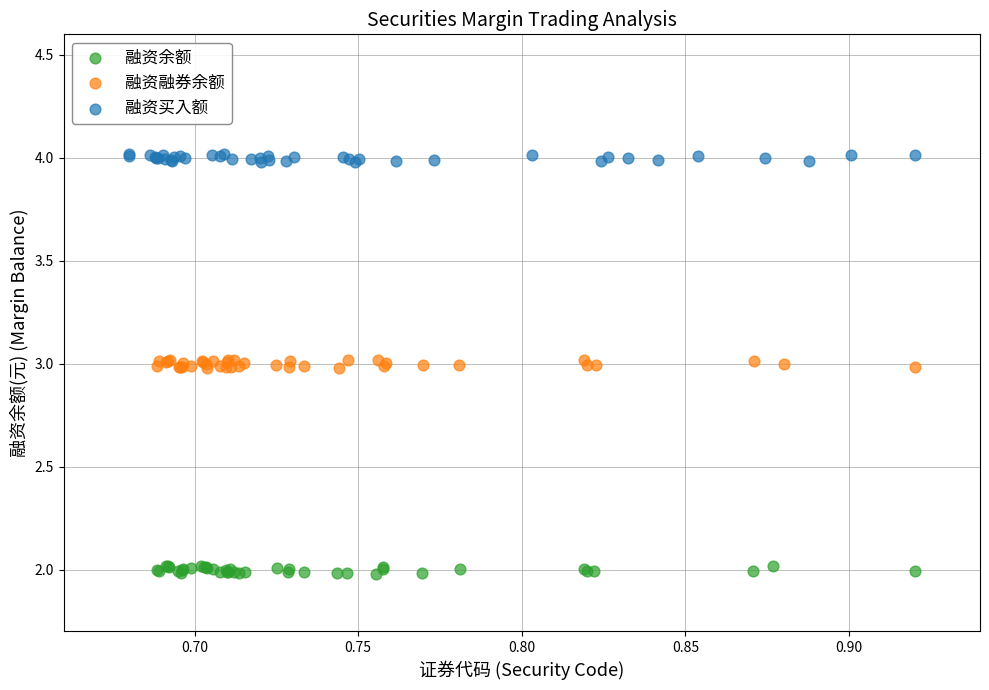

Which series contains the lowest Y value?

融资余额